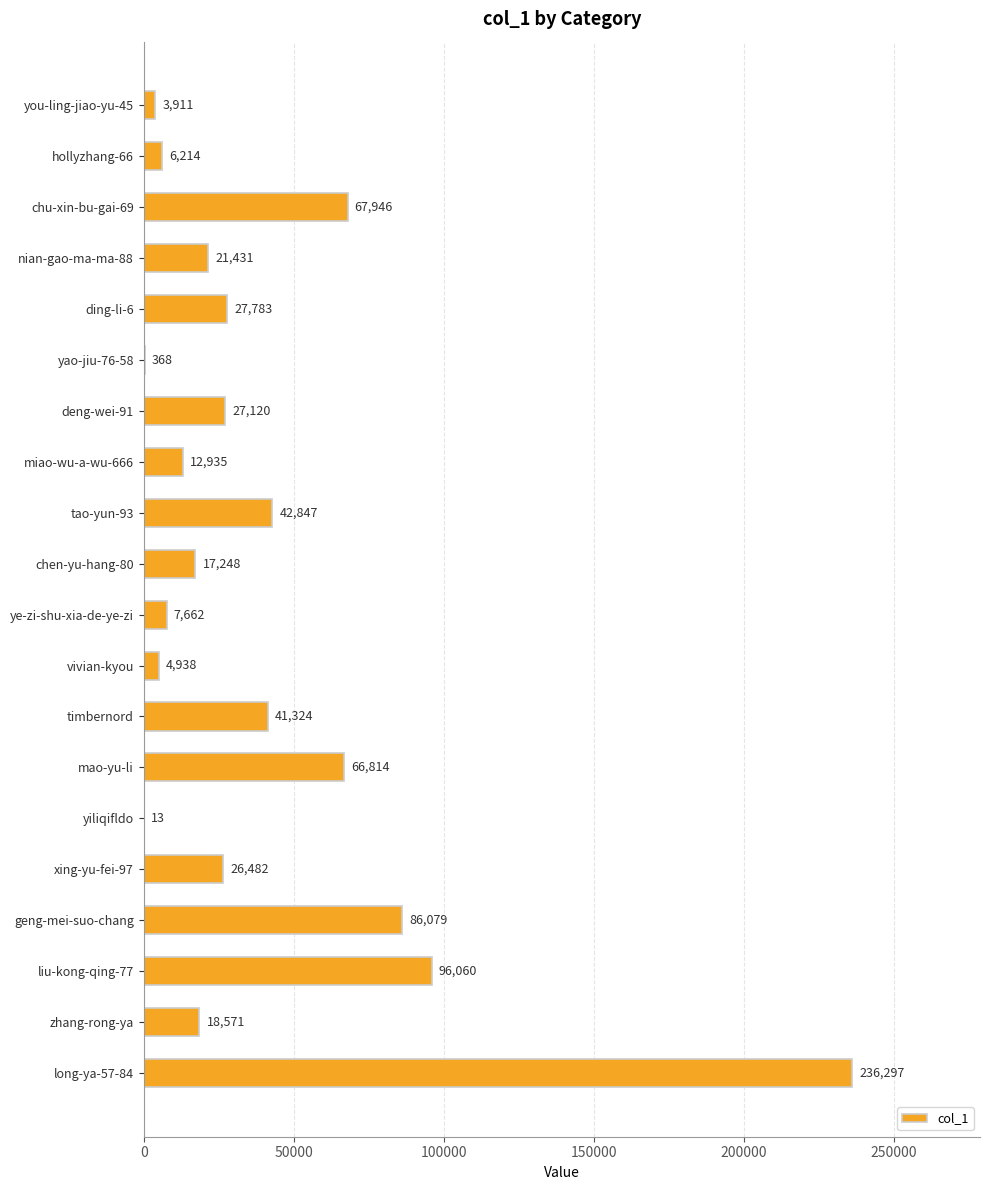

Which category has the highest value across all series?

long-ya-57-84